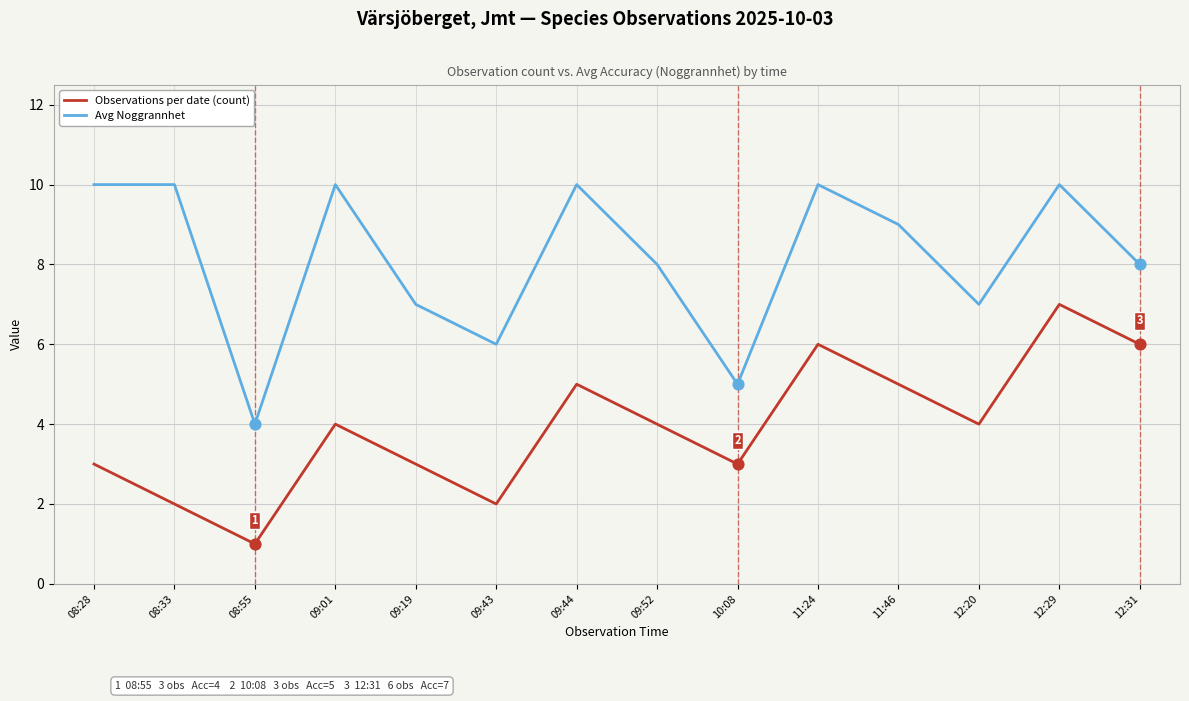

What are all the series names shown in the legend?

Observations per date (count), Avg Noggrannhet